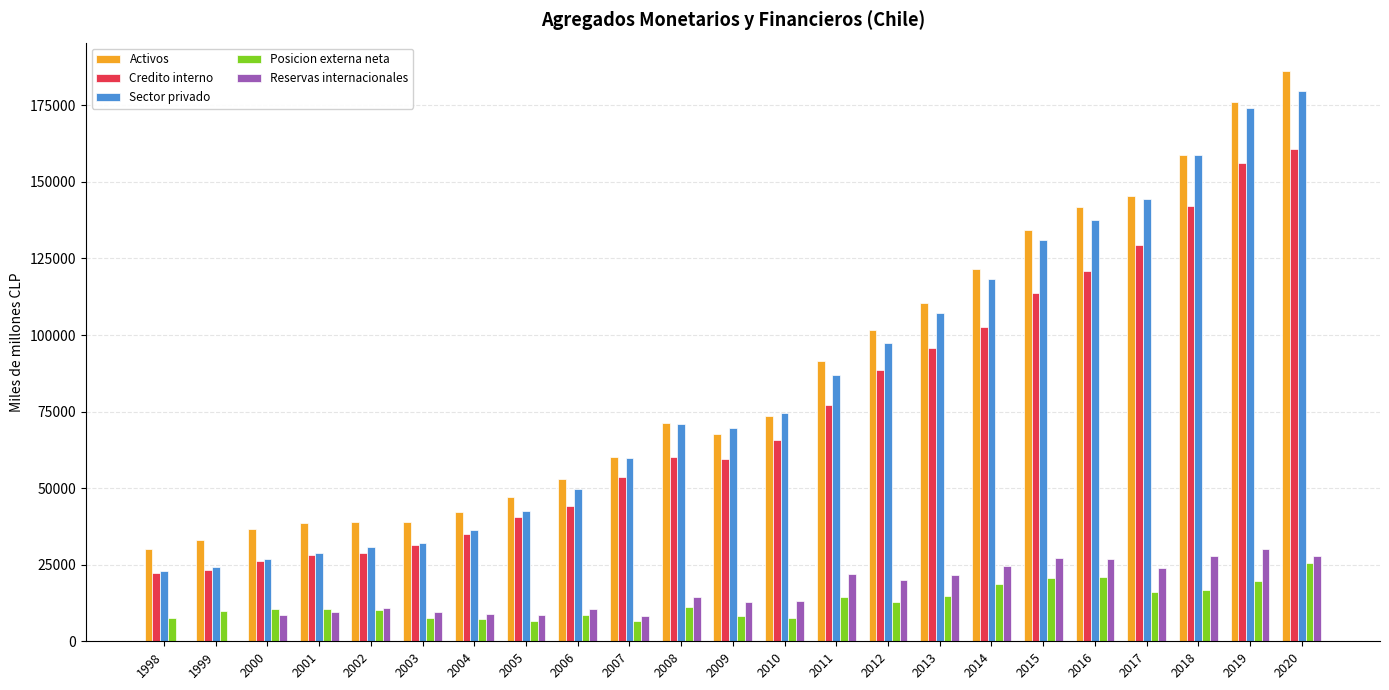

At which category is the sum across all series the highest?

2020